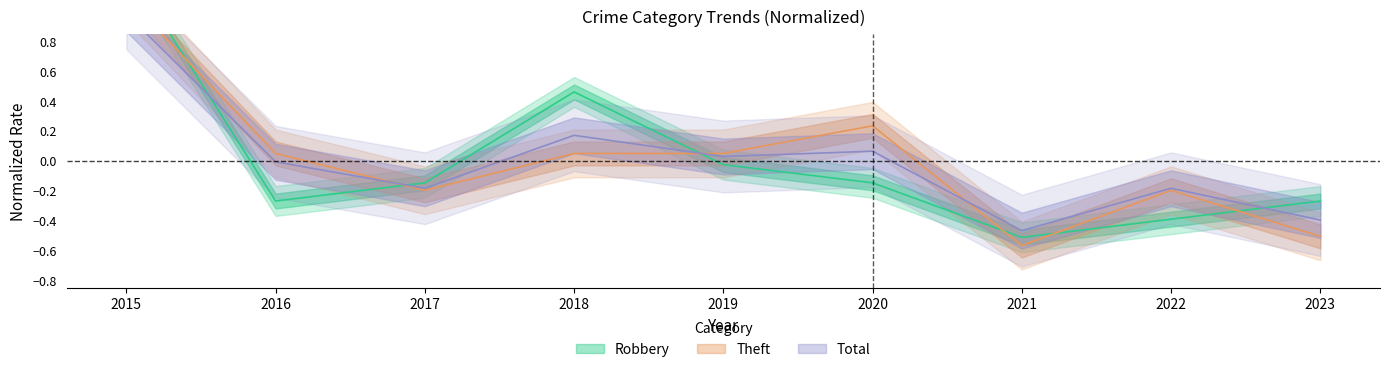

What is the sum of the Theft values at 2023 and 2021?

-1.1